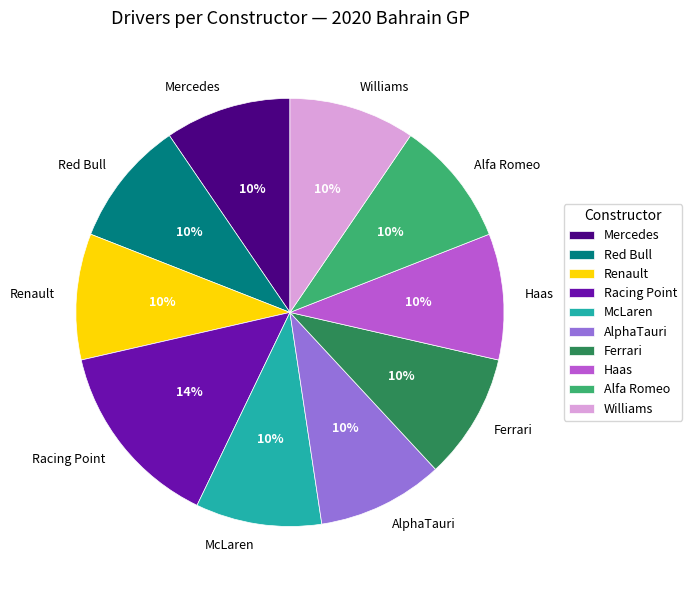

How many slices are in this pie chart?

10